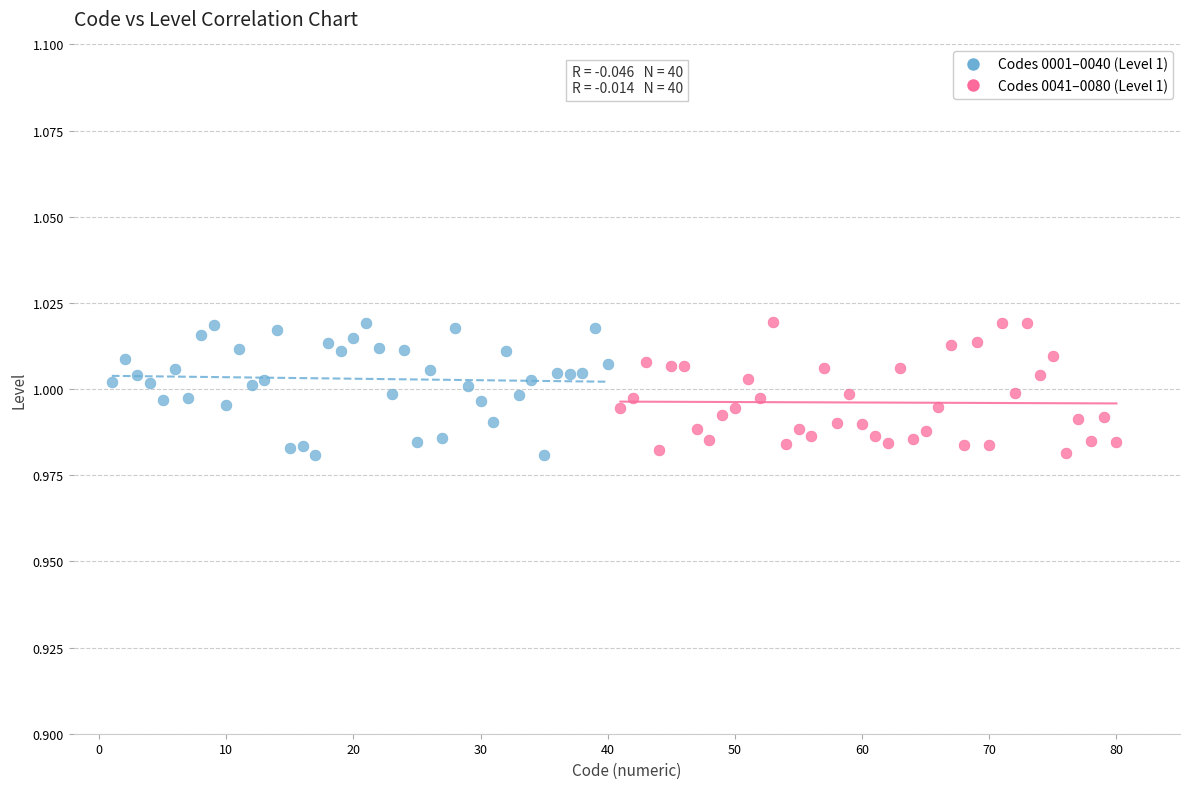

What are all the series names shown in the legend?

Codes 0001–0040 (Level 1), Codes 0041–0080 (Level 1)